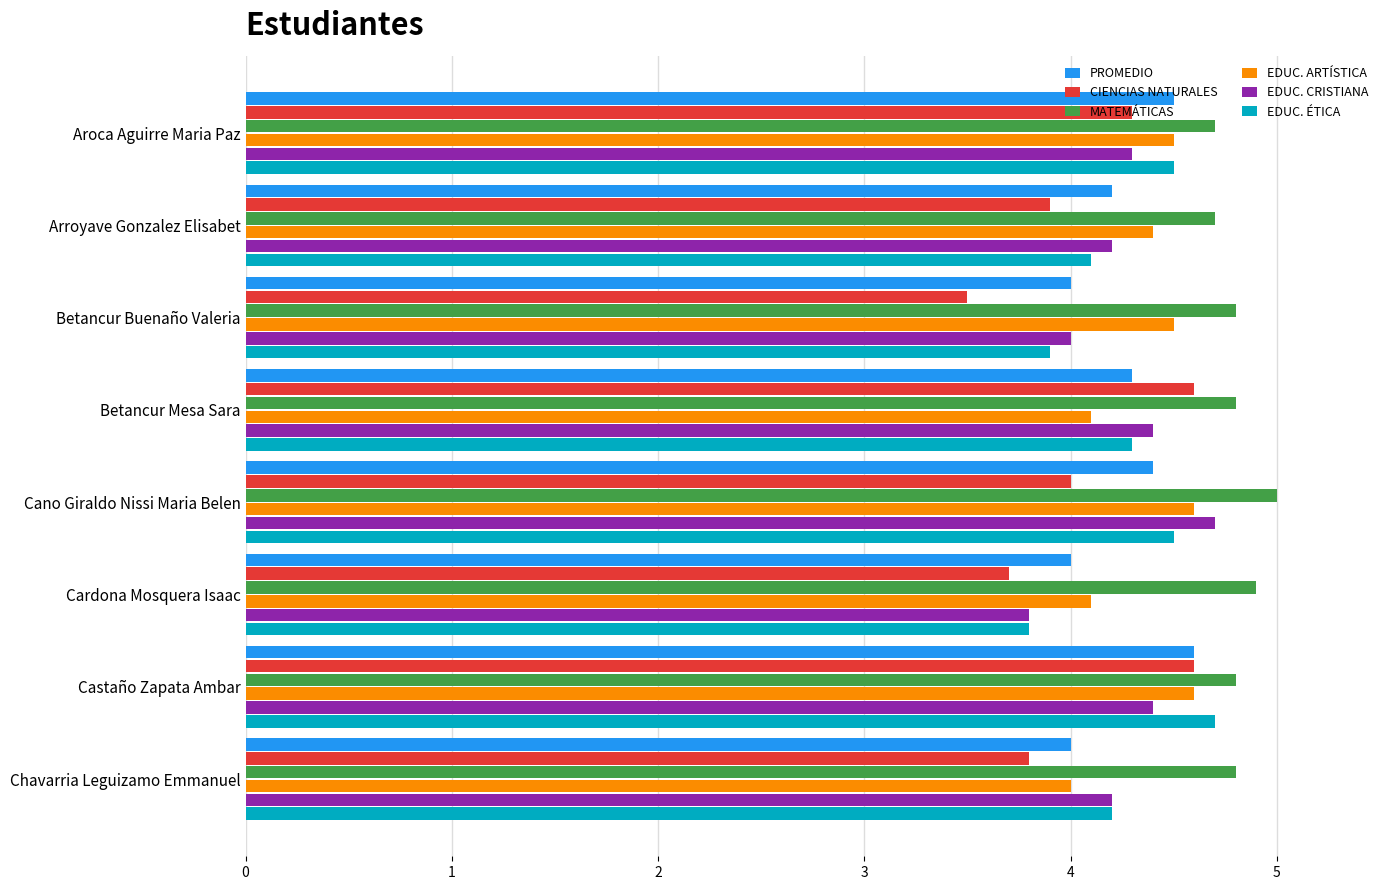

The value of MATEMÁTICAS at Arroyave Gonzalez Elisabet is 4.7. True or false?

True